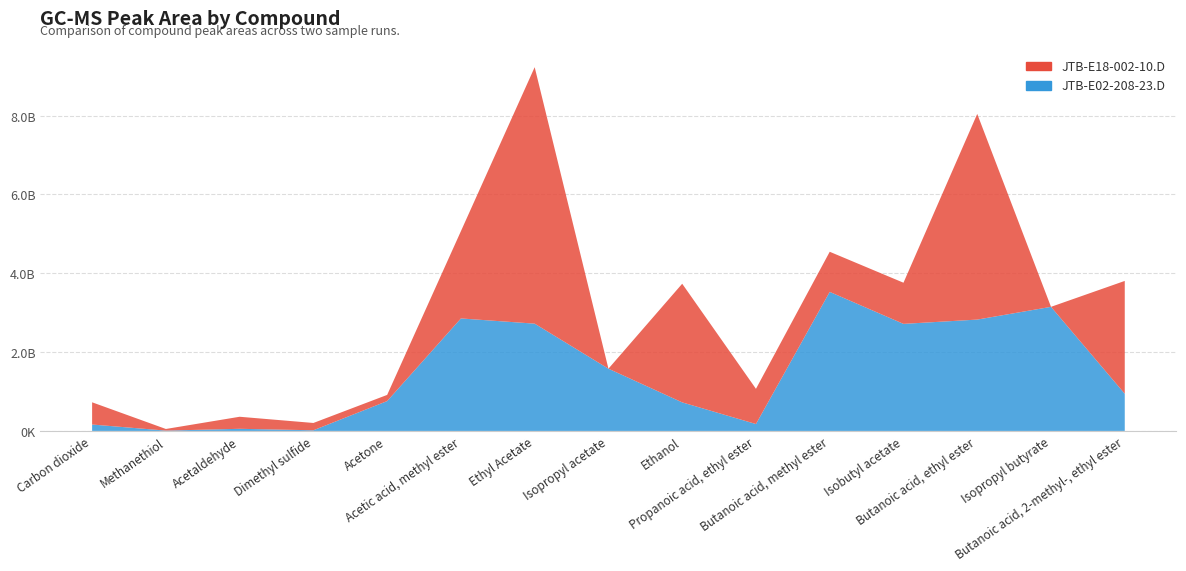

Reading left to right, extract all data points from this chart.

JTB-E02-208-23.D: Carbon dioxide=162444401	Methanethiol=7935792	Acetaldehyde=53671524	Dimethyl sulfide=16282938	Acetone=757627769	Acetic acid, methyl ester=2854550239	Ethyl Acetate=2722296529	Isopropyl acetate=1579249008	Ethanol=724280611	Propanoic acid, ethyl ester=174938065	Butanoic acid, methyl ester=3528492063	Isobutyl acetate=2716679858	Butanoic acid, ethyl ester=2825493356	Isopropyl butyrate=3148887140	Butanoic acid, 2-methyl-, ethyl ester=943018397
JTB-E18-002-10.D: Carbon dioxide=563729347	Methanethiol=41321773	Acetaldehyde=305718865	Dimethyl sulfide=185531268	Acetone=156312524	Acetic acid, methyl ester=2214913970	Ethyl Acetate=6508564676	Isopropyl acetate=0	Ethanol=3010893114	Propanoic acid, ethyl ester=893355197	Butanoic acid, methyl ester=1018125965	Isobutyl acetate=1044266464	Butanoic acid, ethyl ester=5219654406	Isopropyl butyrate=0	Butanoic acid, 2-methyl-, ethyl ester=2863558912